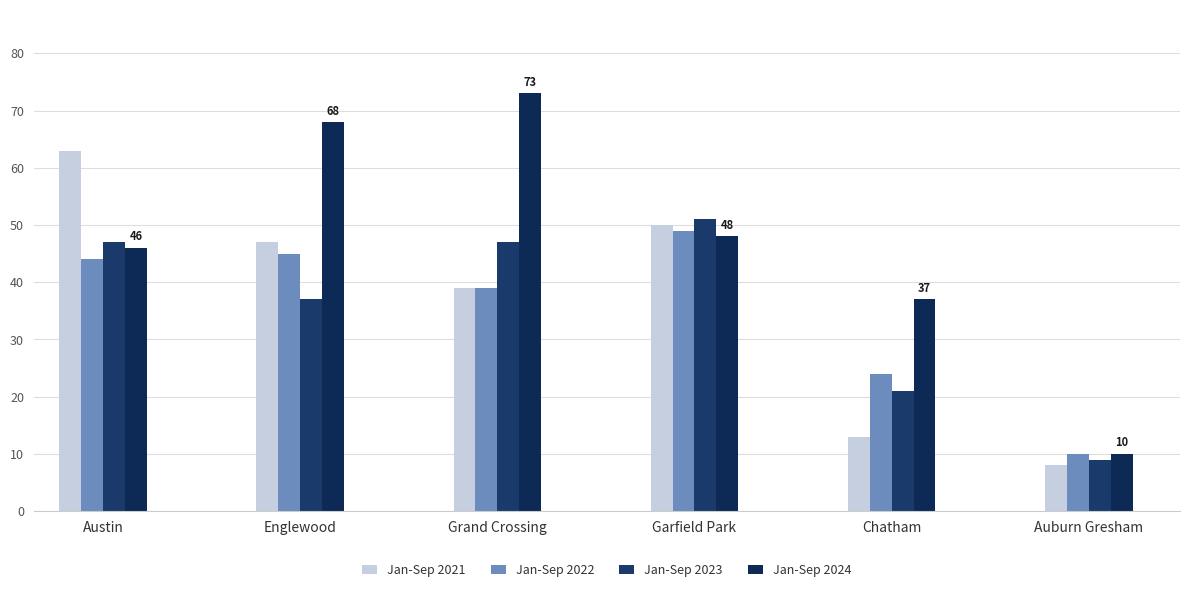

What is the difference between the maximum and second lowest values in the Jan-Sep 2023 series?

30